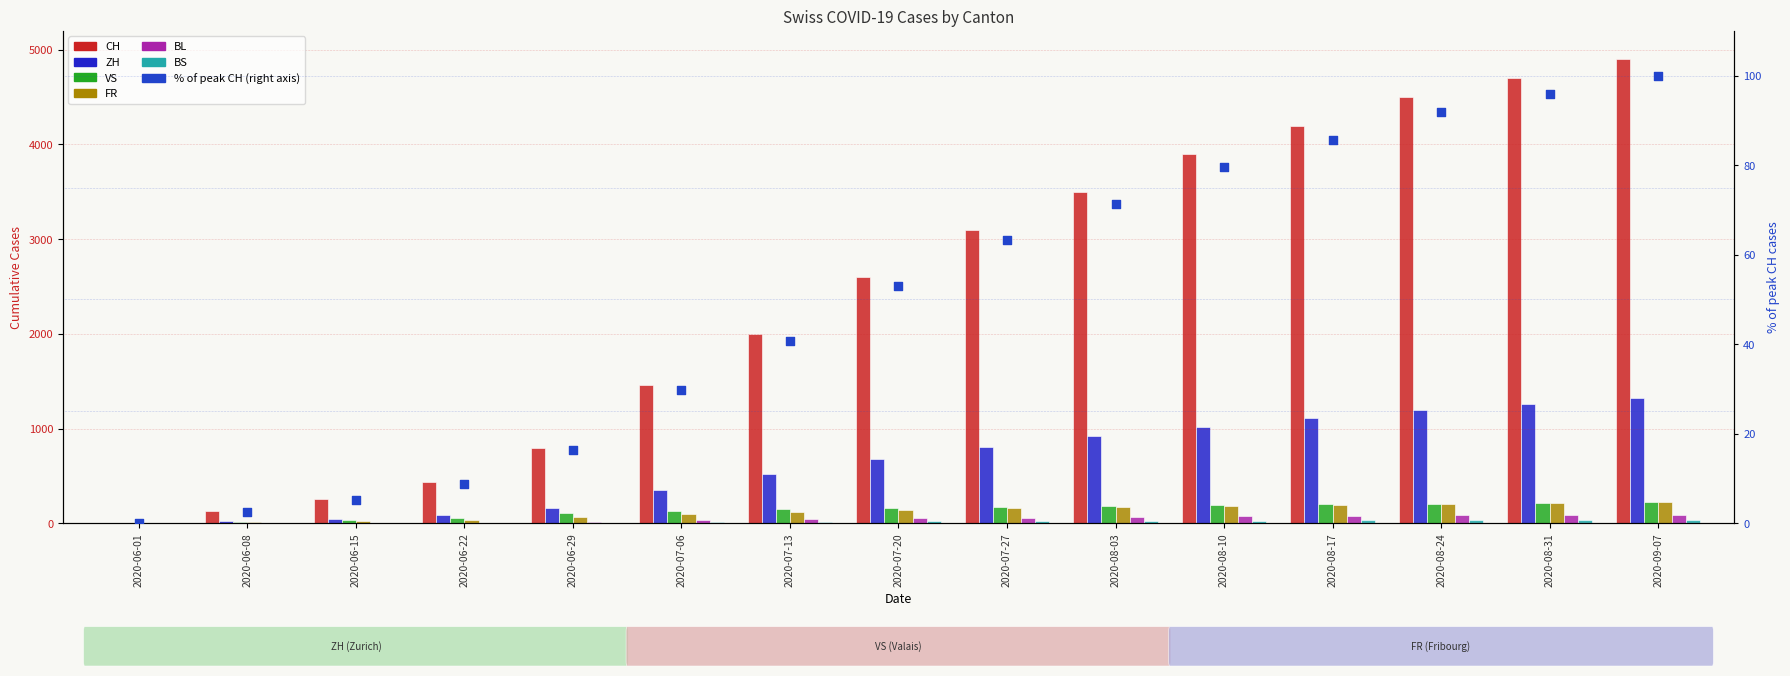

Which series contains the highest Y value?

CH